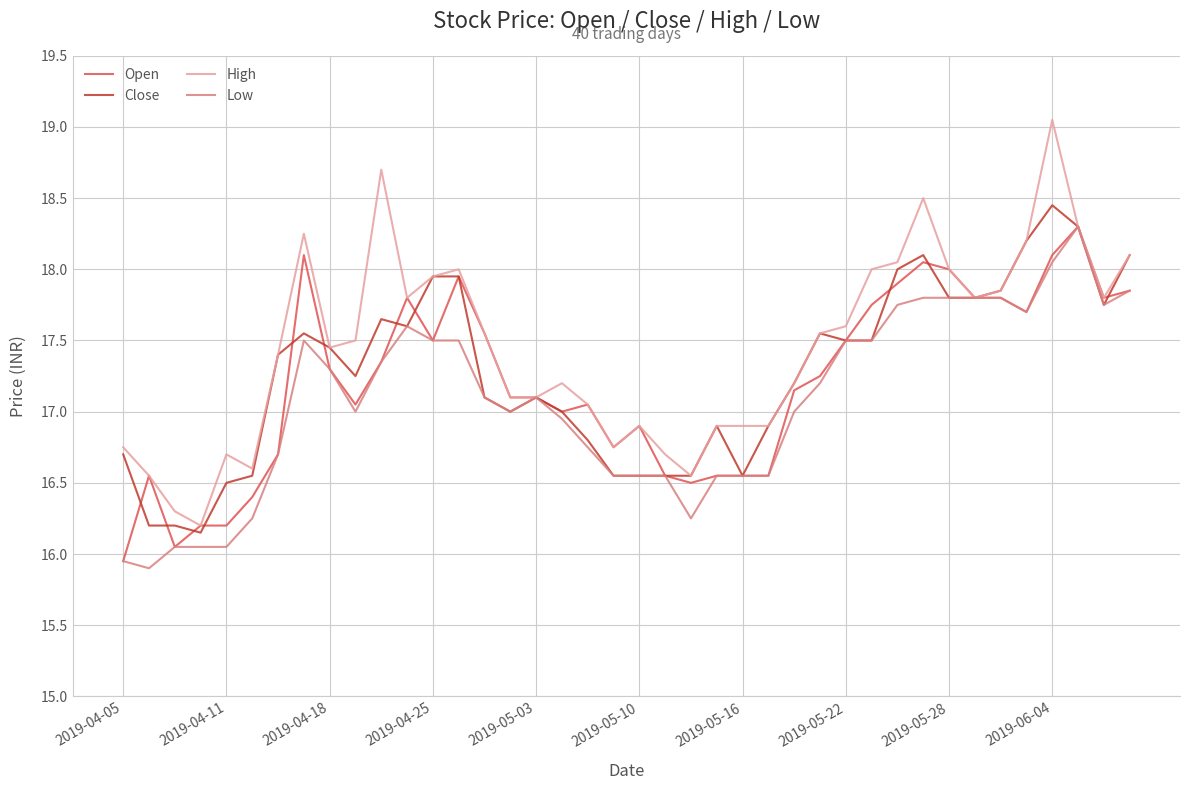

Which series has the largest total across all categories?

High